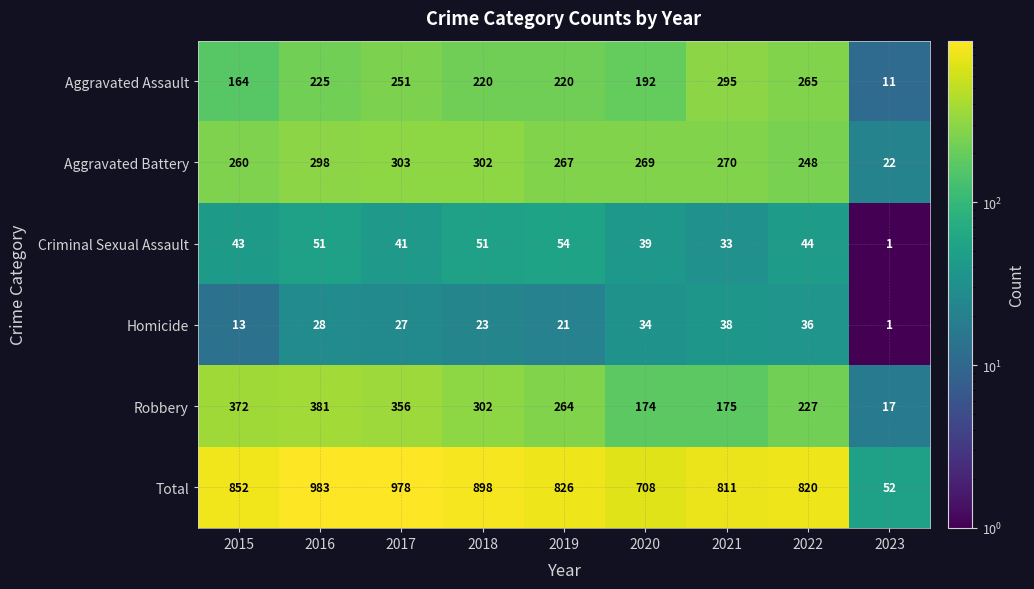

True or false: Aggravated Battery has a value of 192 at 2018.

False